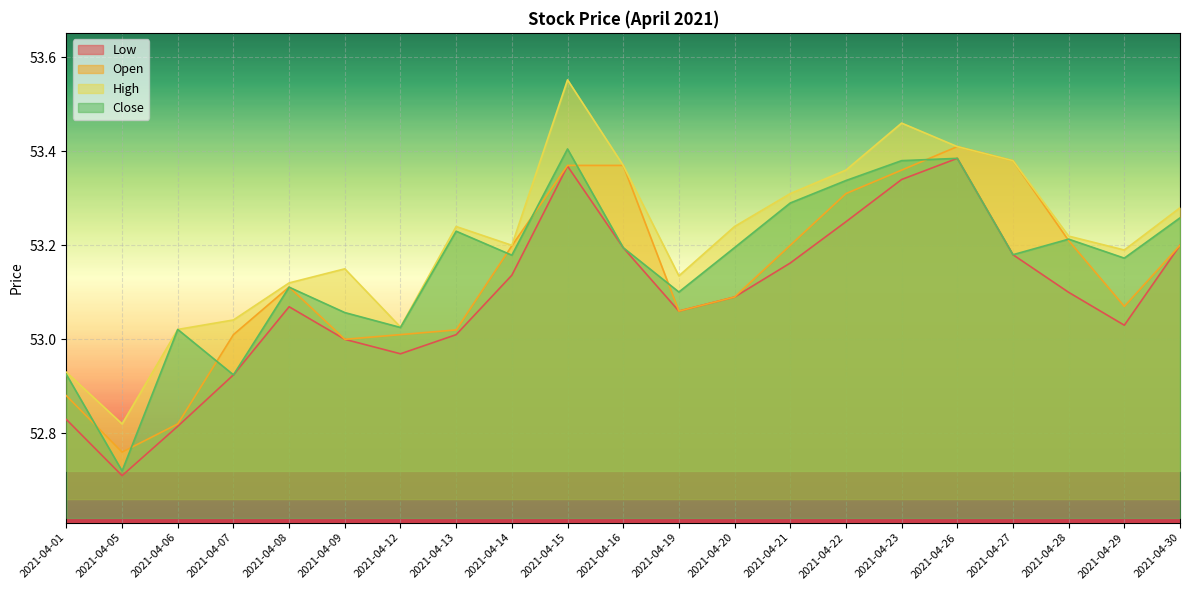

Which series changed the most between 2021-04-08 and 2021-04-16?

Open